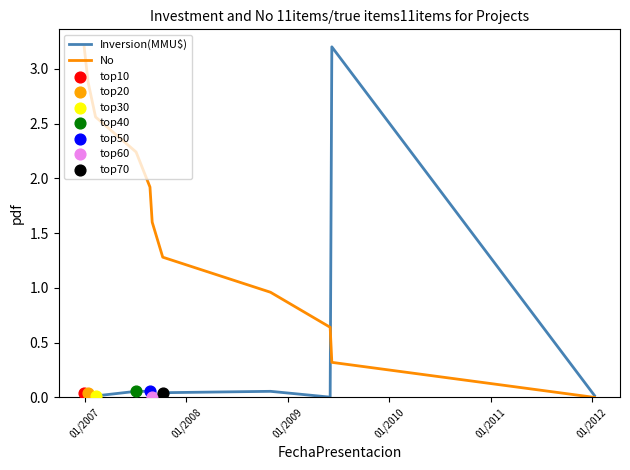

What is the maximum value for No?

3.2